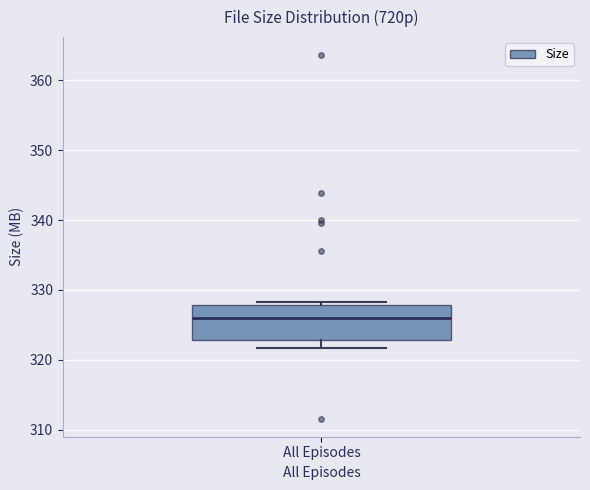

Read this box plot against the y-axis: the position of the median line, the range covered by the box, and the ends of both whiskers. The values are not printed on the chart, so give them approximately, as read against the axis.

median 326, box 323 to 328, whiskers 322 to 328 (just above the box's upper edge)